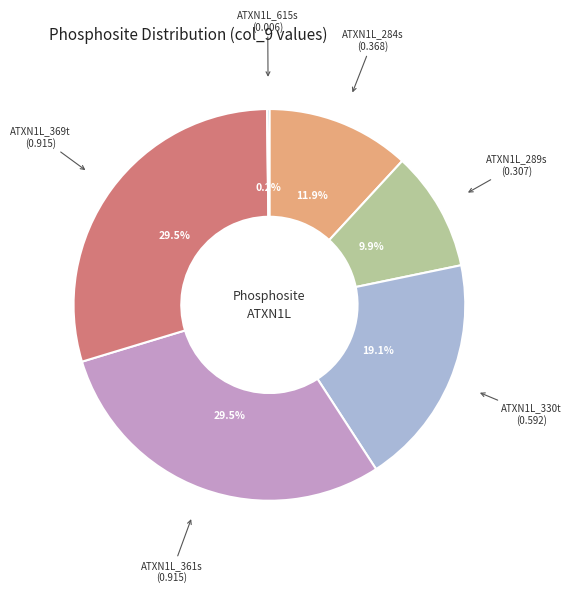

Does any single category account for the majority?

No